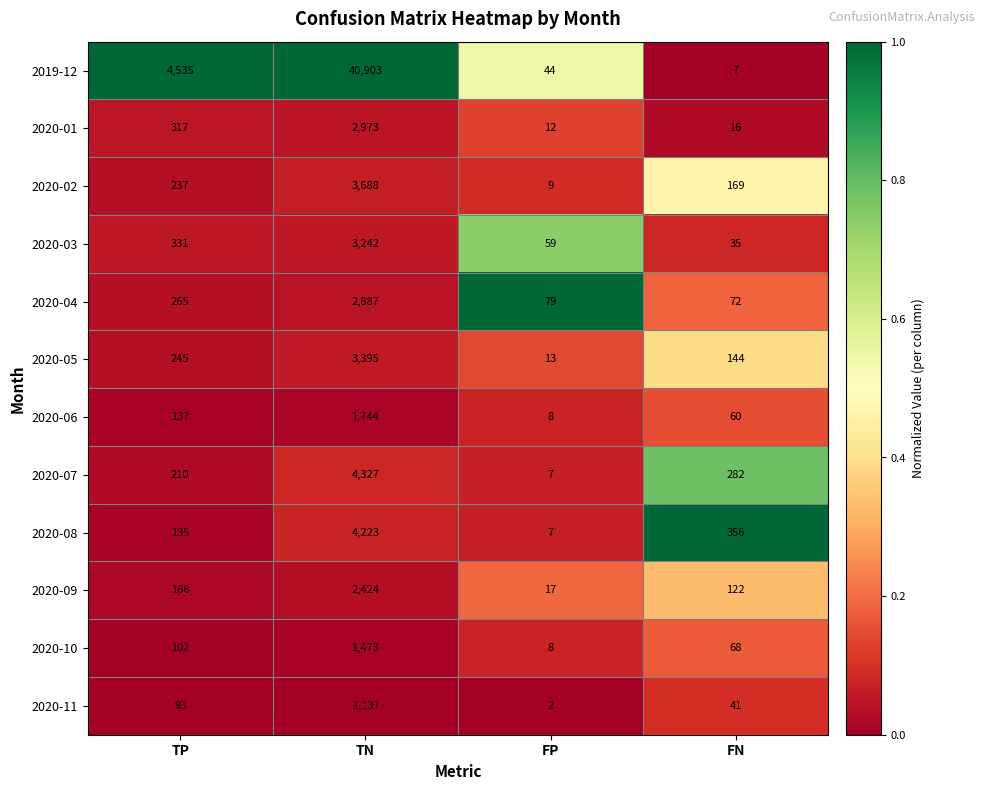

Rank the series by their maximum value, from highest to lowest.

2019-12, 2020-07, 2020-08, 2020-02, 2020-05, 2020-03, 2020-01, 2020-04, 2020-09, 2020-06, 2020-10, 2020-11